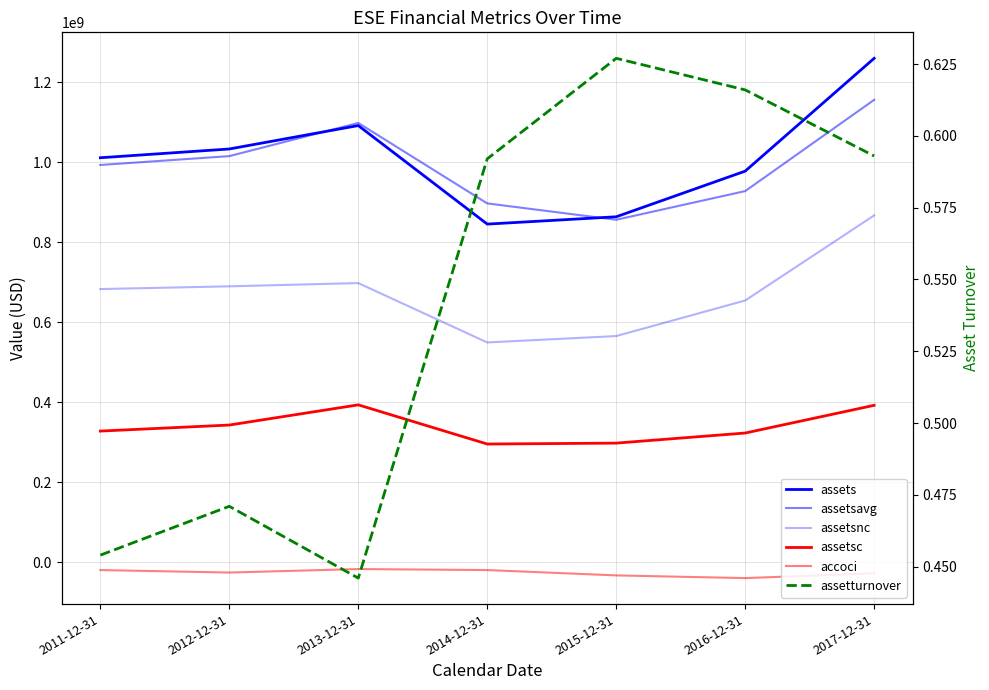

Where is assetsnc nearest to the value 708802500?

2013-12-31